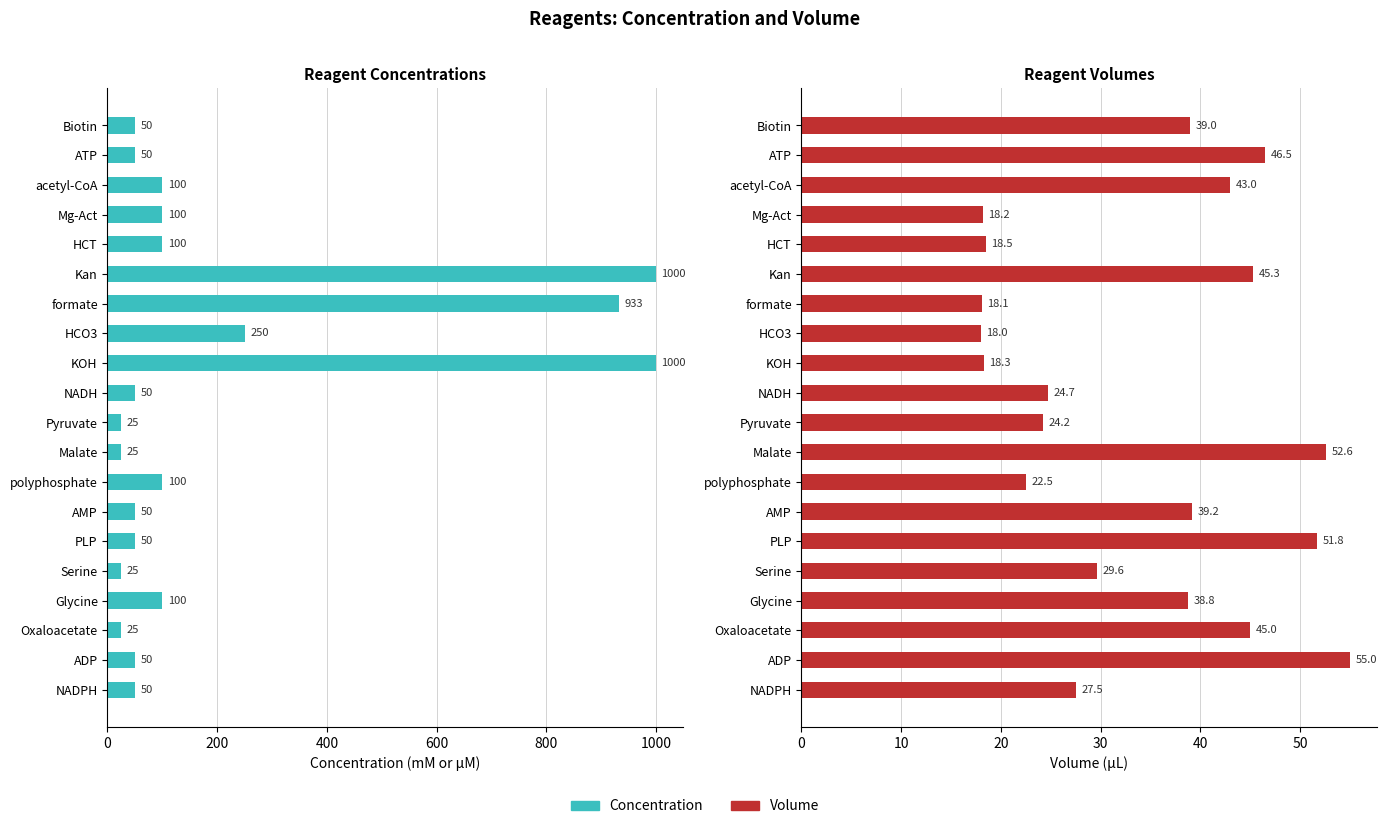

What is the sum of the Concentration values at NADPH and ADP?

100.0